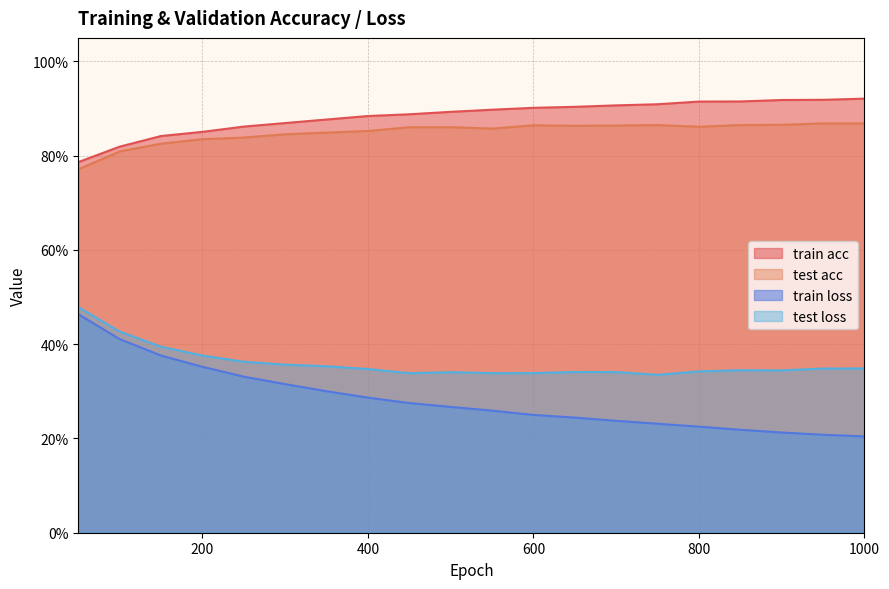

What is the greatest value displayed?

0.9